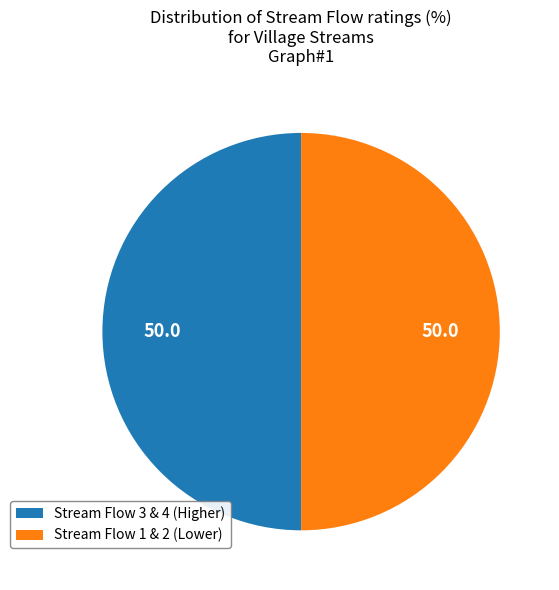

Combined, do Stream Flow 3 & 4 (Higher) and Stream Flow 1 & 2 (Lower) account for over 50%?

Yes